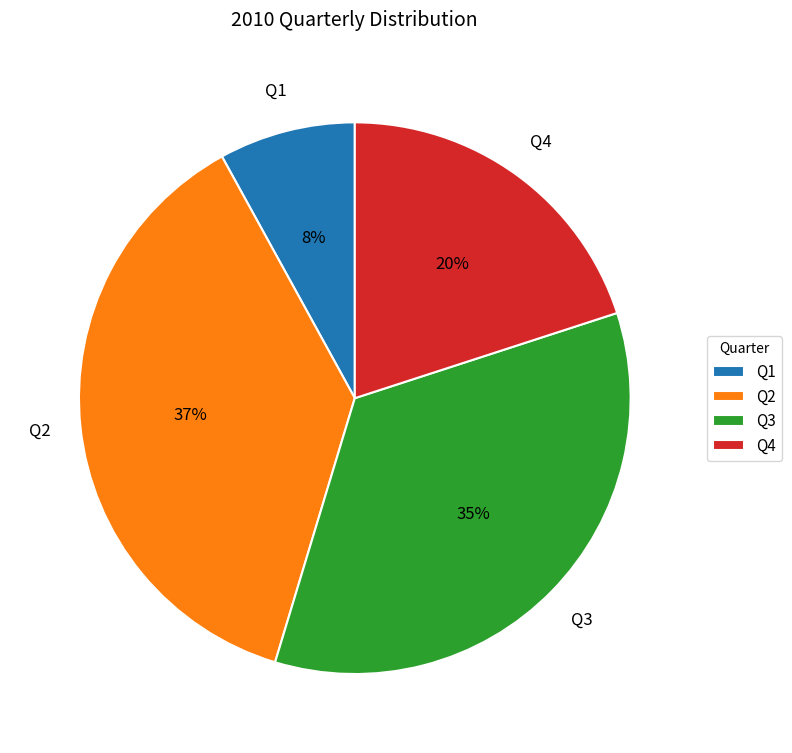

Rank the categories by value from highest to lowest.

Q2, Q3, Q4, Q1